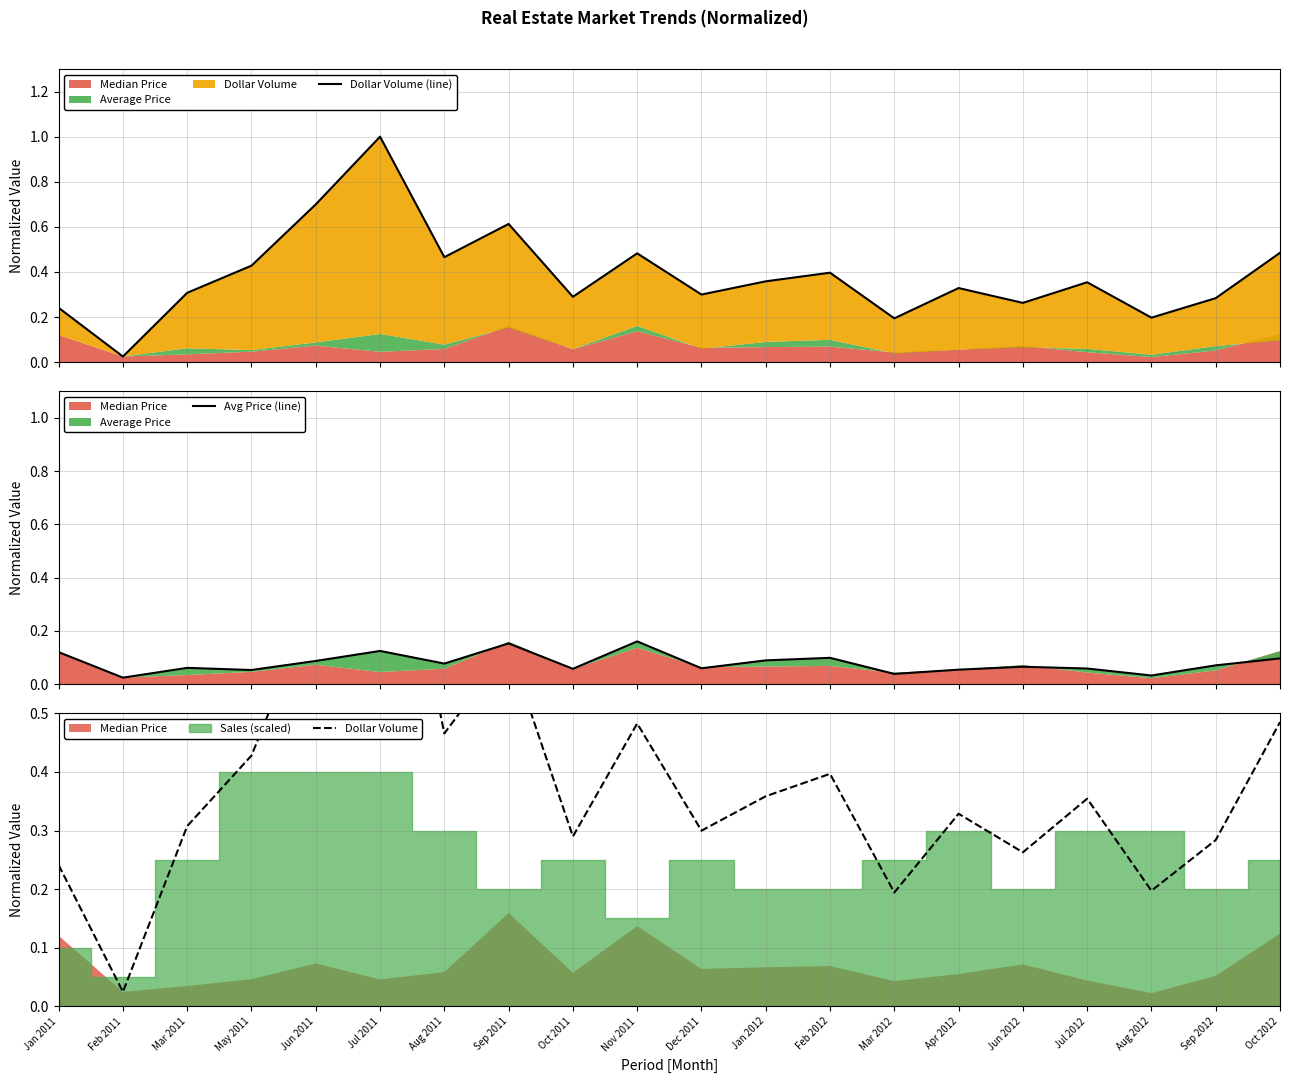

Is the value of Avg Price (line) at Mar 2011 greater than the value of Dollar Volume (line) at Oct 2012?

No